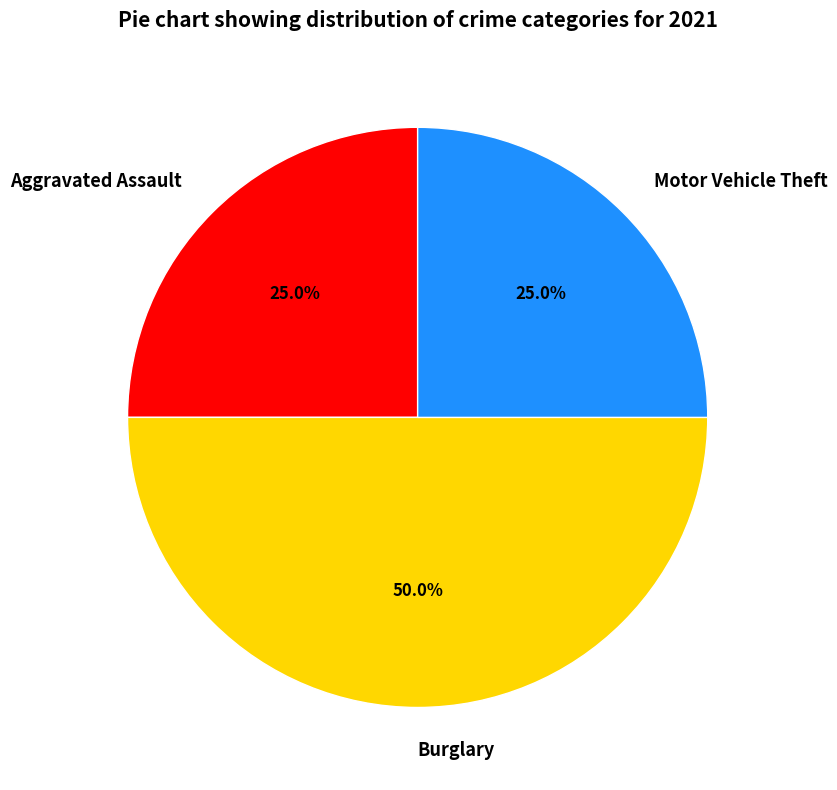

What percentage do Burglary and Motor Vehicle Theft together represent?

75.0%